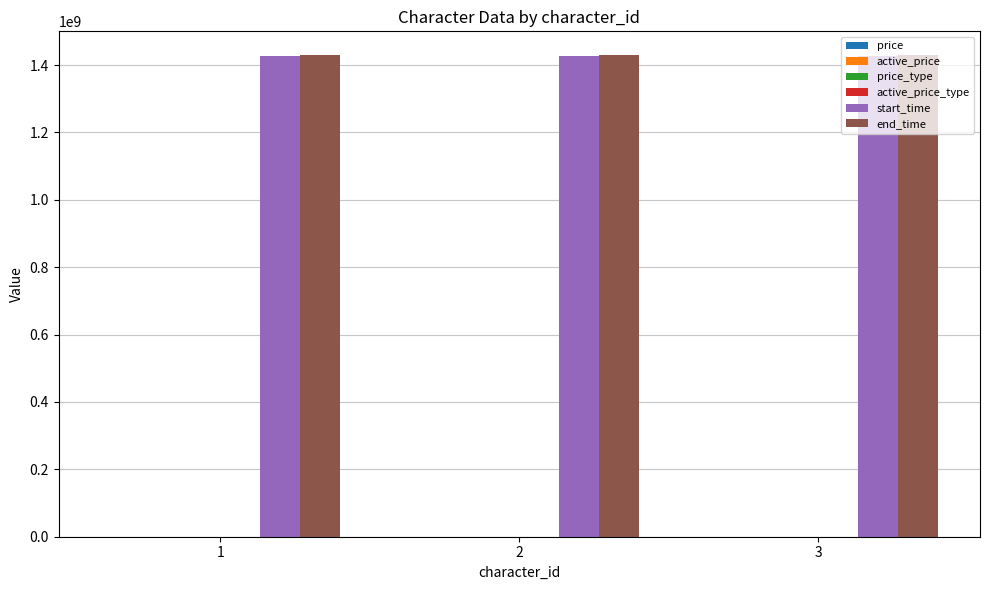

Are the bars grouped side by side (vs. stacked)?

Yes